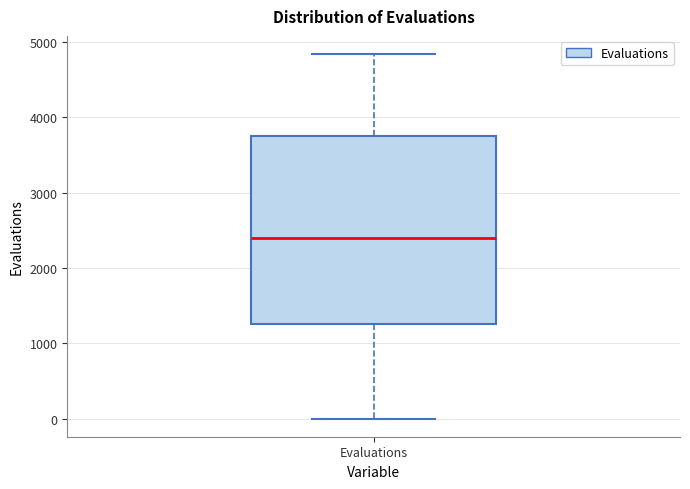

Where is the lower edge of the box for Evaluations on the y-axis? The values are not printed on the chart, so give them approximately, as read against the axis.

1300